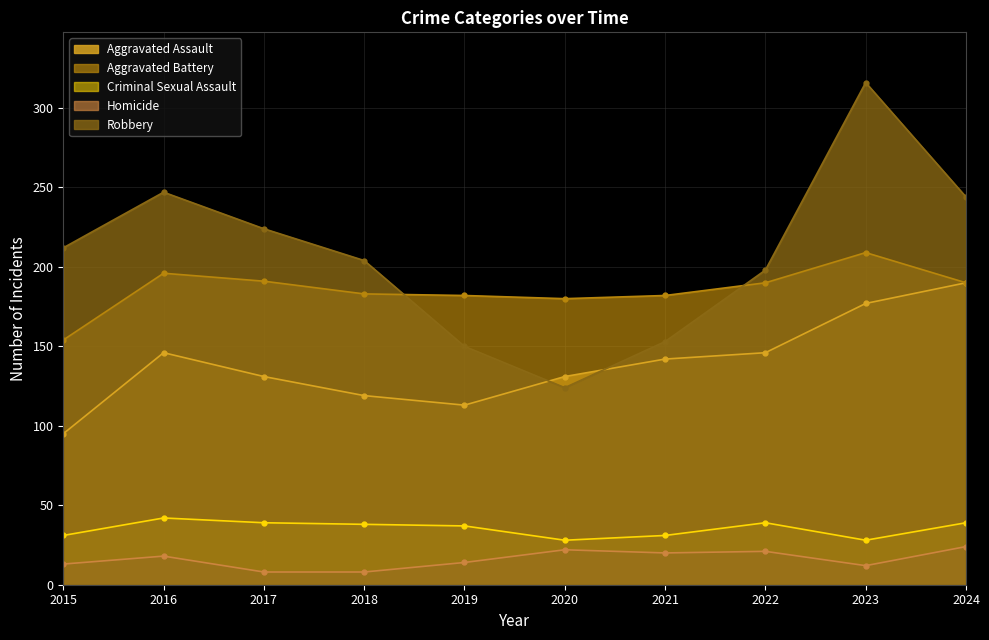

Read the Homicide value at 2015.

13